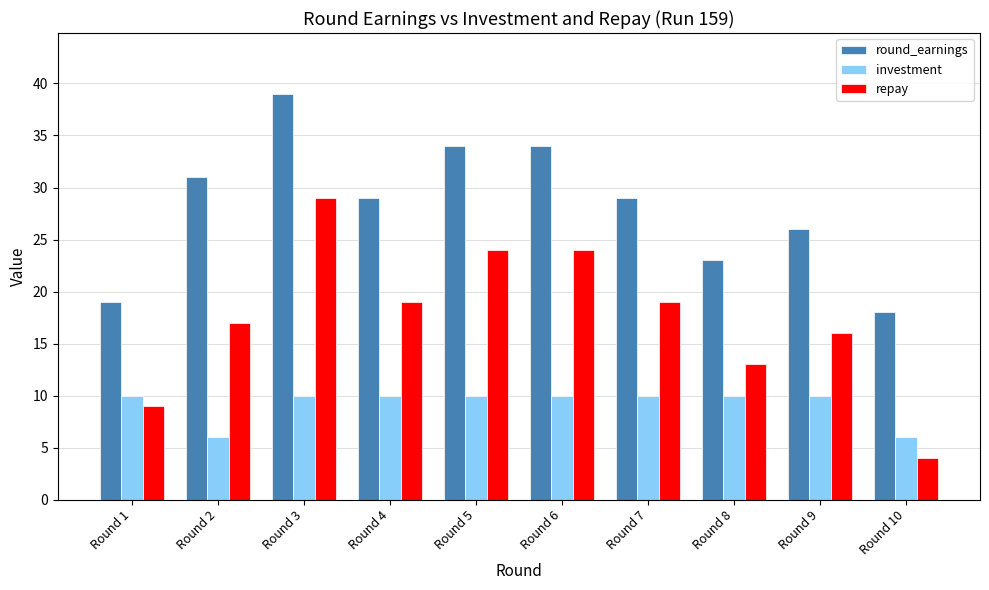

Reading left to right, extract all data points from this chart.

round_earnings: Round 1=19	Round 2=31	Round 3=39	Round 4=29	Round 5=34	Round 6=34	Round 7=29	Round 8=23	Round 9=26	Round 10=18
investment: Round 1=10	Round 2=6	Round 3=10	Round 4=10	Round 5=10	Round 6=10	Round 7=10	Round 8=10	Round 9=10	Round 10=6
repay: Round 1=9	Round 2=17	Round 3=29	Round 4=19	Round 5=24	Round 6=24	Round 7=19	Round 8=13	Round 9=16	Round 10=4